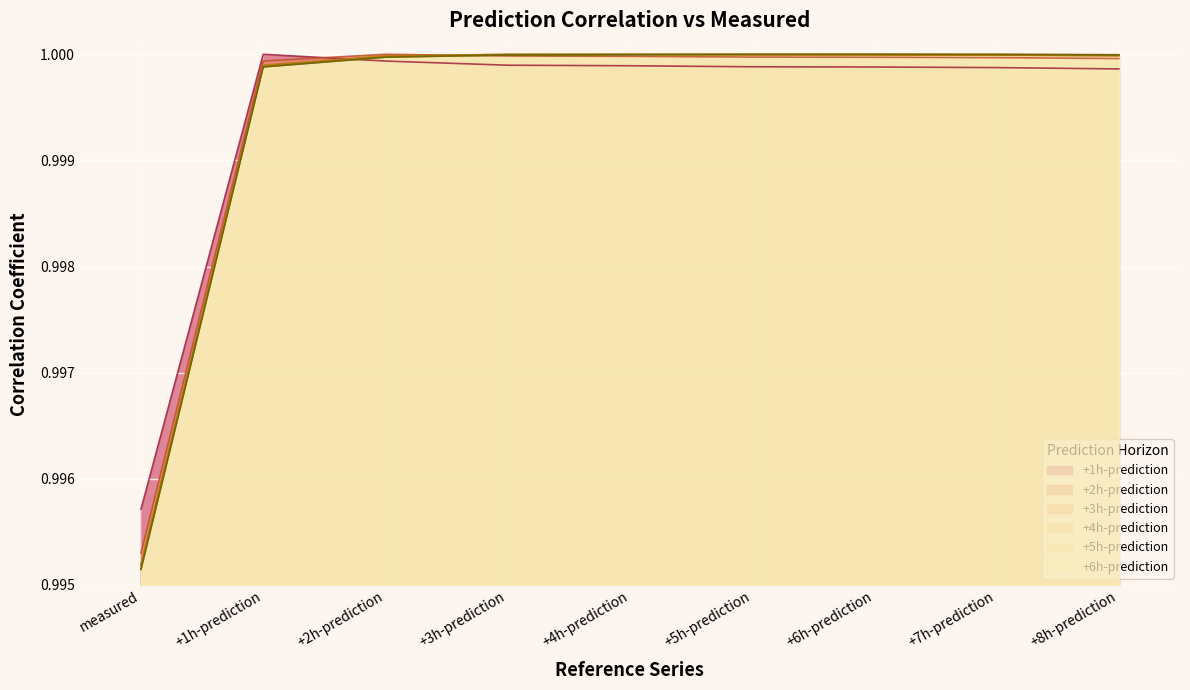

What is the sum of all +2h-prediction values?

9.0